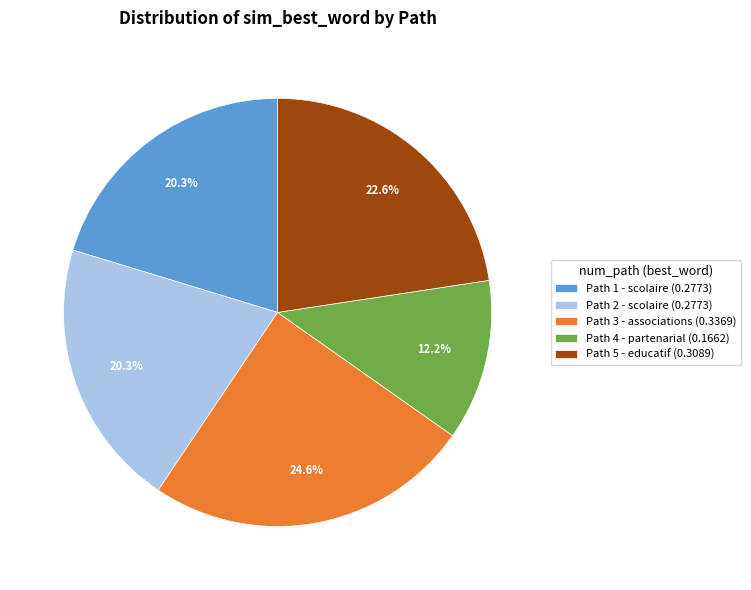

Combined, what portion of the pie is Path 5 - educatif (0.3089) and Path 2 - scolaire (0.2773)?

42.9%